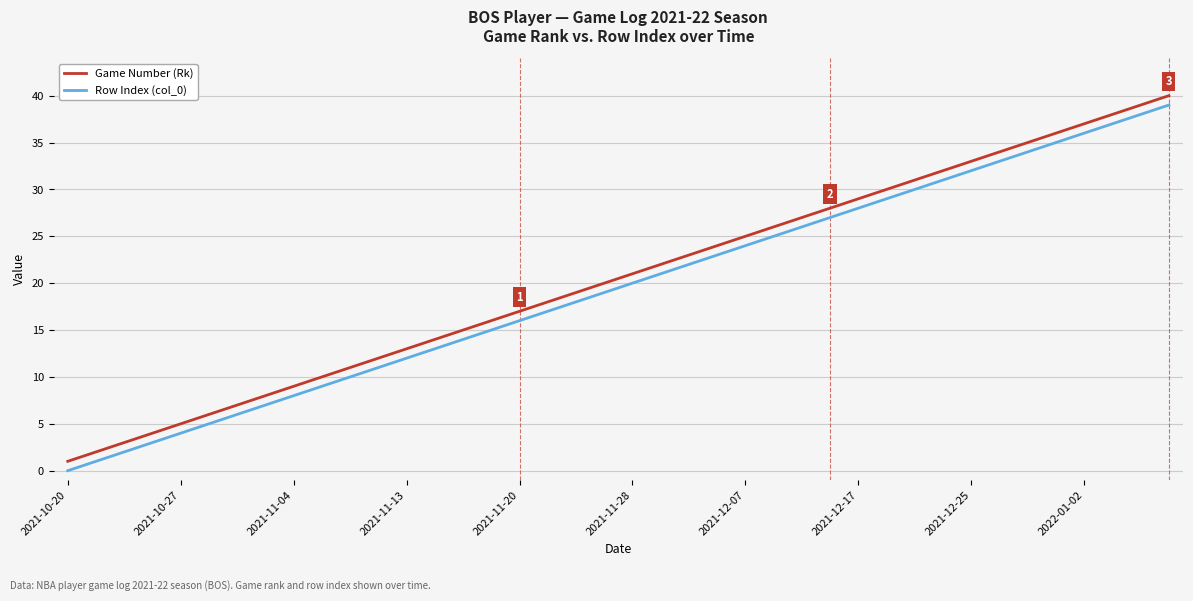

True or false: Row Index (col_0) and Game Number (Rk) cross at least once.

False